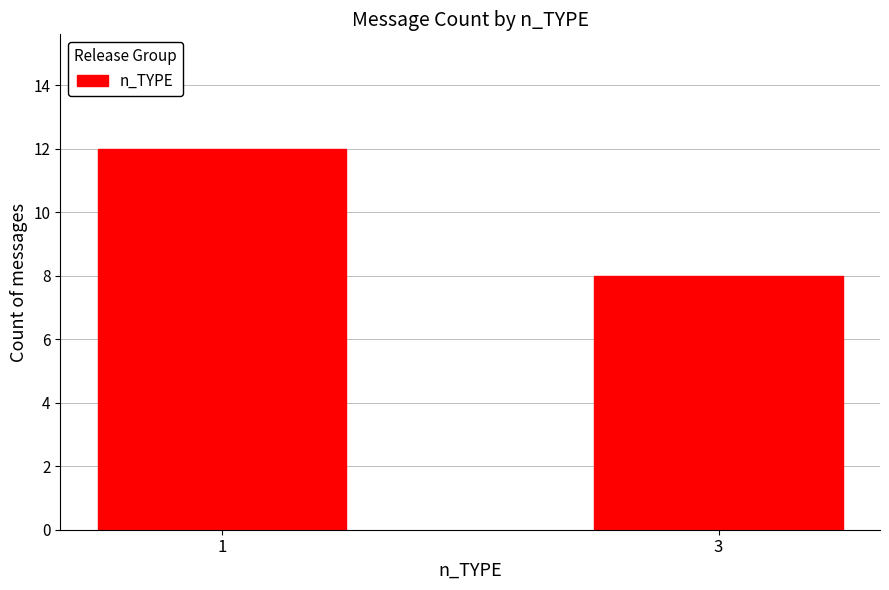

Which label corresponds to the largest value in the chart?

1